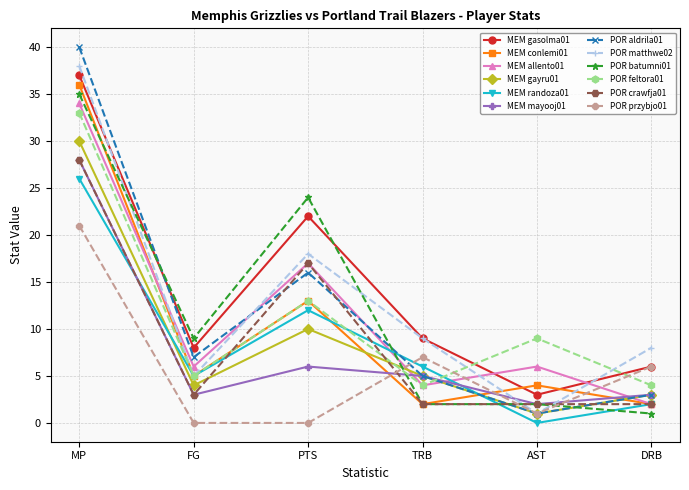

What is the maximum value shown in the chart?

40